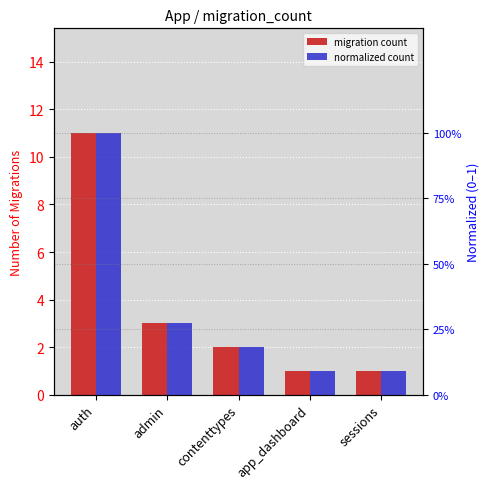

What is the difference between the migration count values at sessions and contenttypes?

1.0